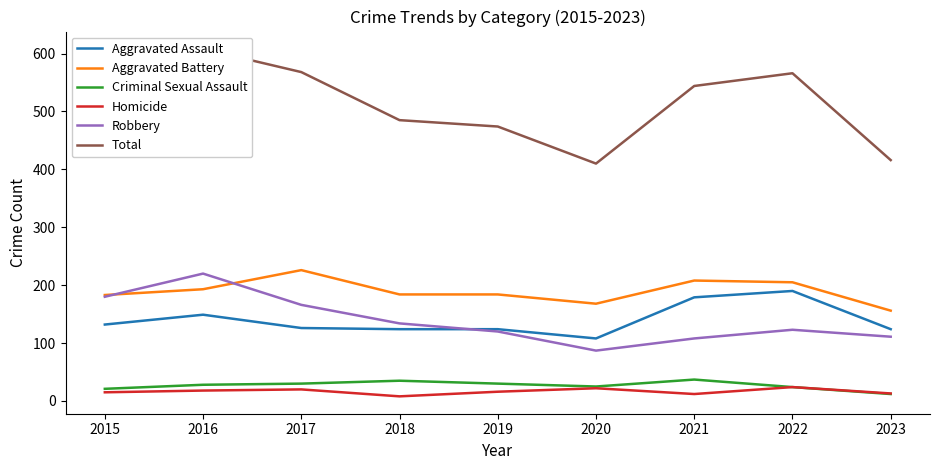

What is the sum of the Total values at 2019 and 2022?

1040